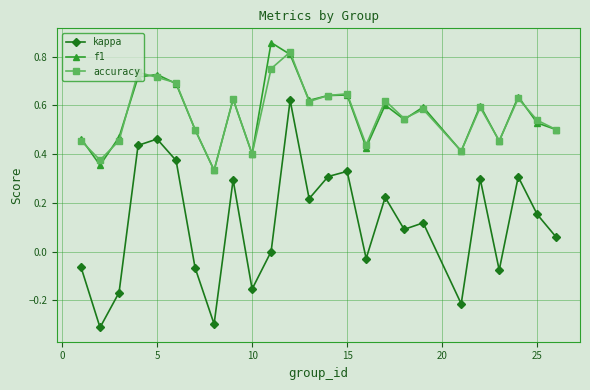

What is the smallest value displayed?

-0.3